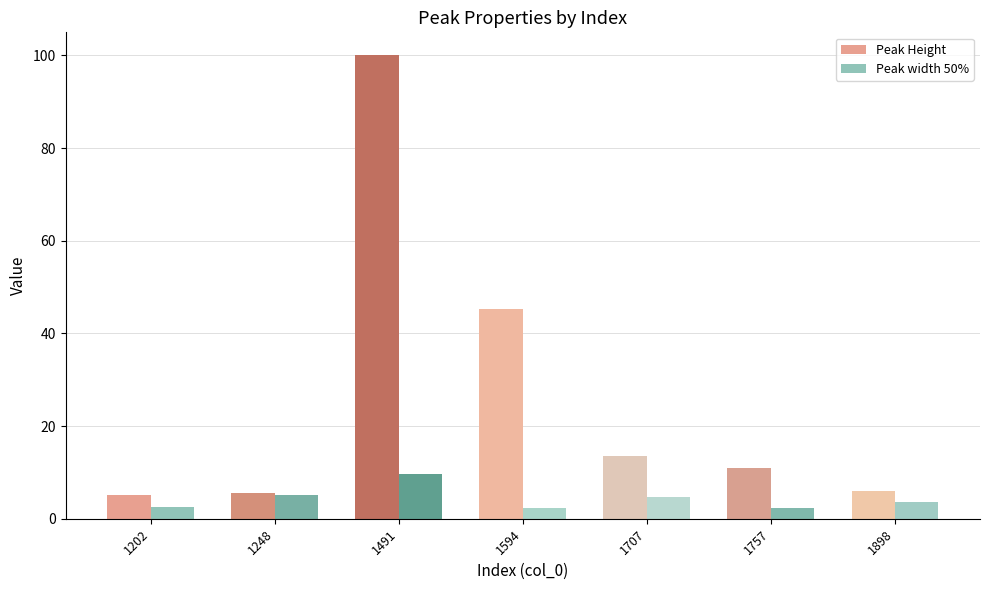

Is it true that Peak Height equals 5.7 at 1248?

True